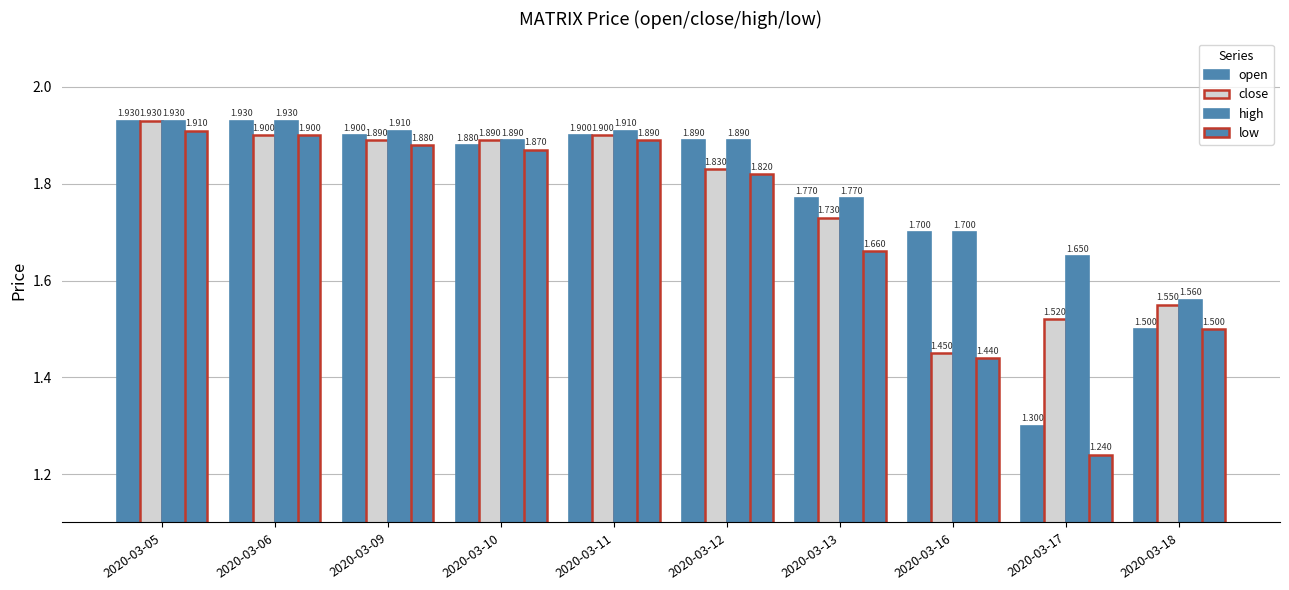

At which label is close closest to 1?

2020-03-16